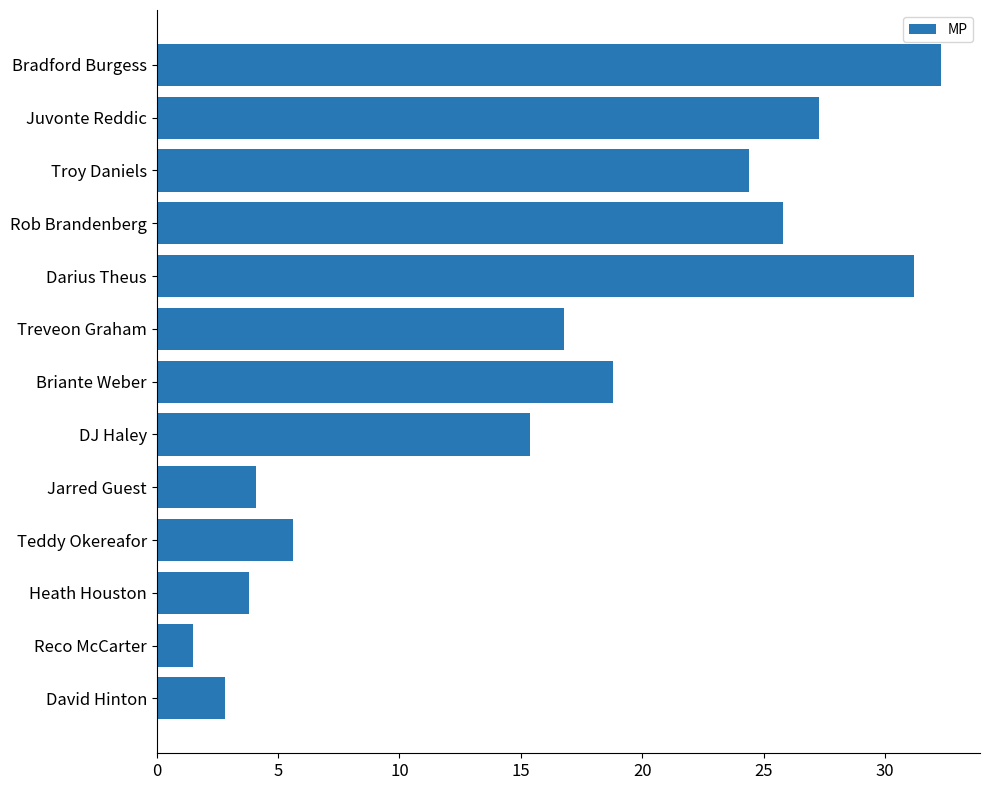

Read the value at Rob Brandenberg.

25.8